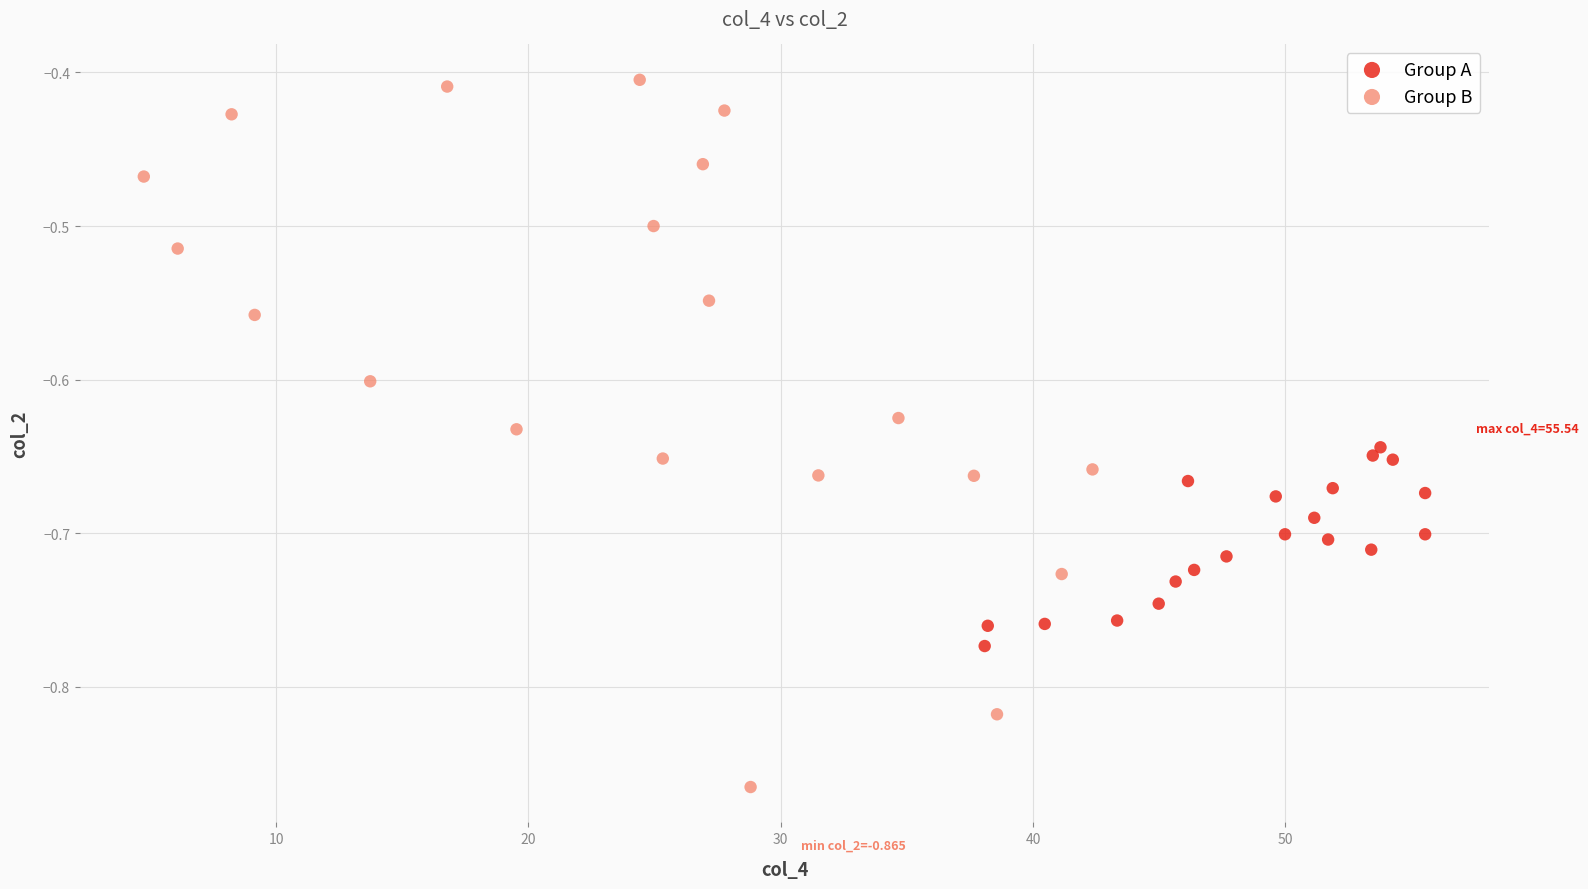

Which series has the largest Y range (max minus min)?

Group B